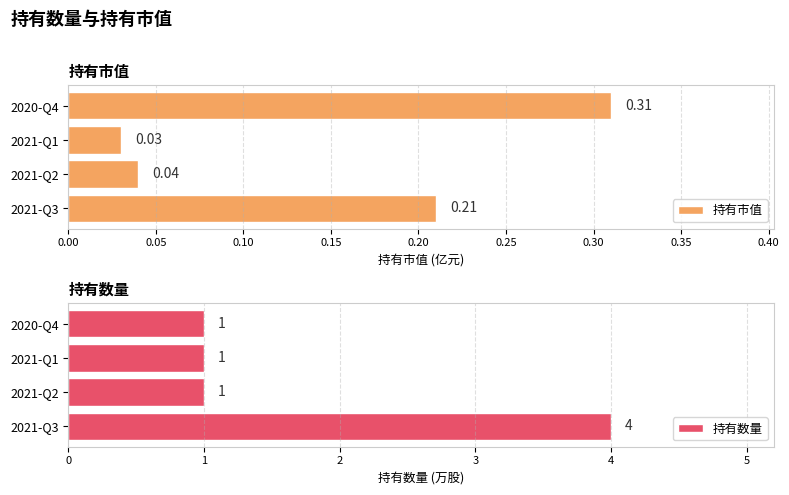

What is the difference between the maximum and minimum values in the 持有数量 series?

3